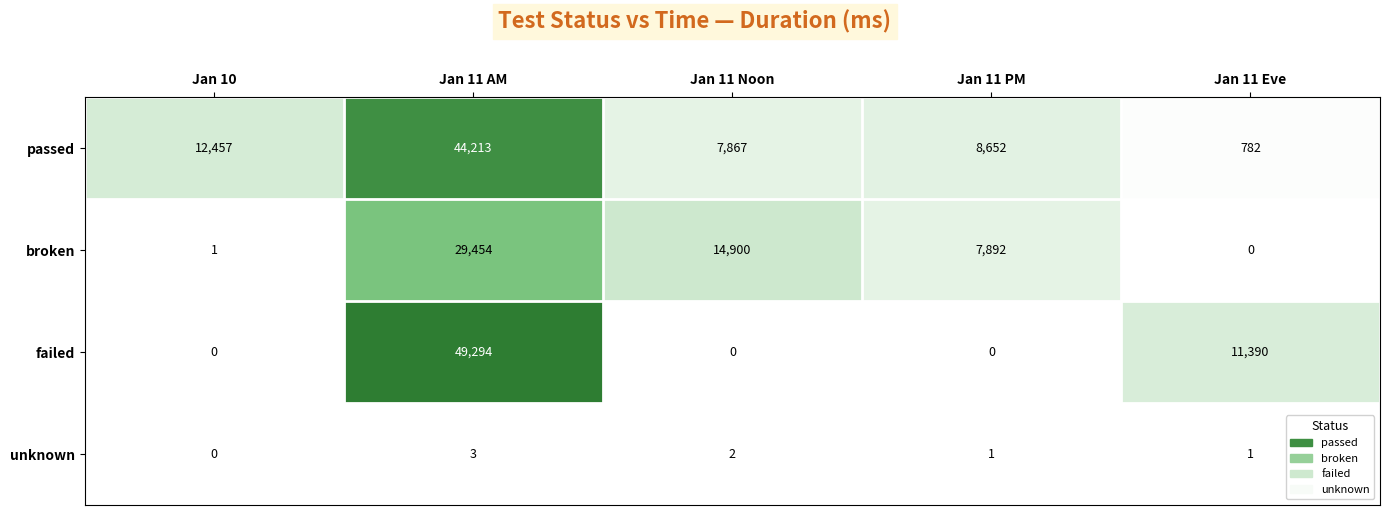

Between Jan 11 AM and Jan 11 PM, which series saw the biggest shift?

failed